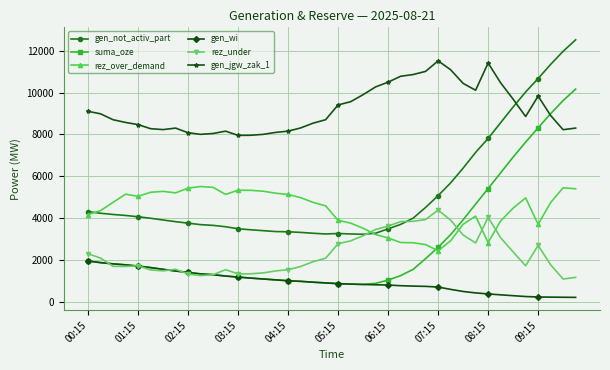

True or false: rez_over_demand has more than 0 points higher than both neighbors.

True